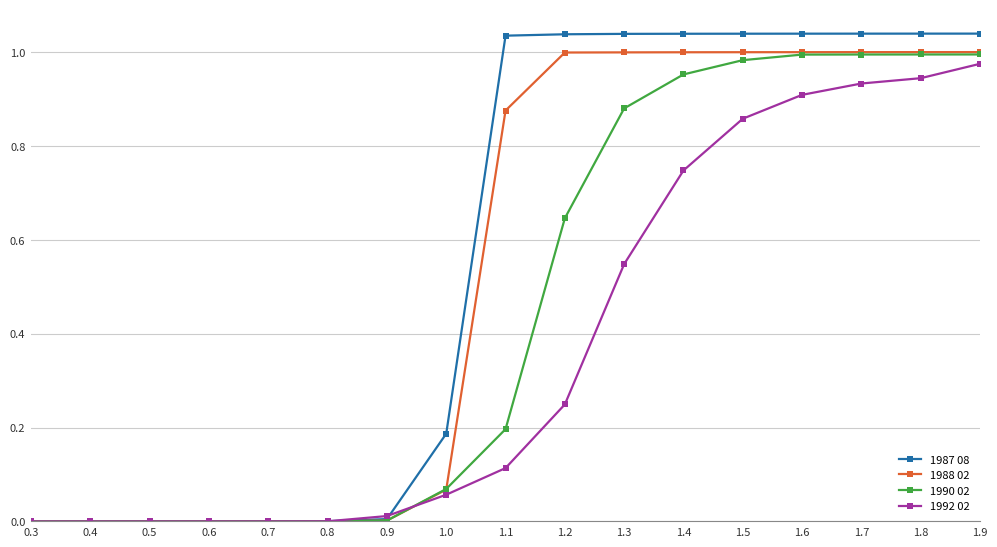

List the series in order of their overall mean, highest first.

1987 08, 1988 02, 1990 02, 1992 02